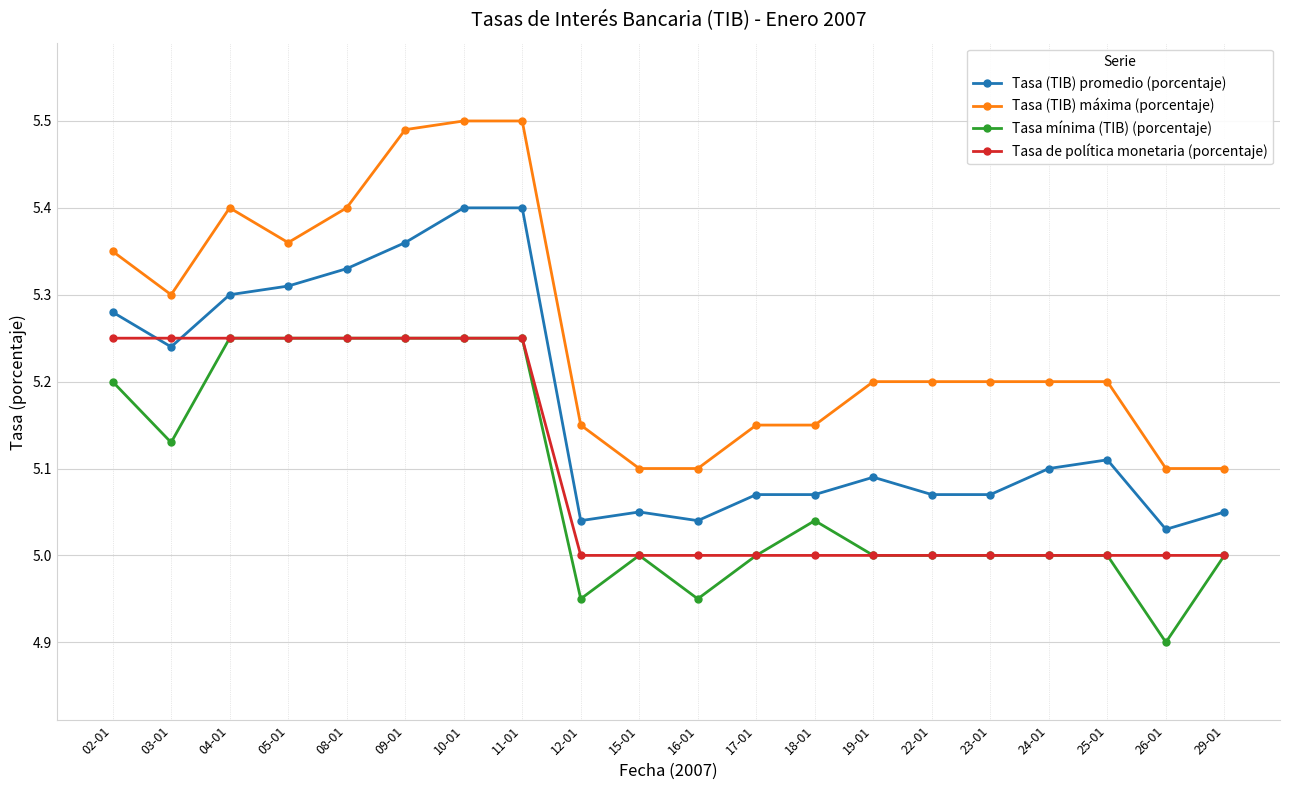

At which category does the chart reach its minimum across all series?

26-01